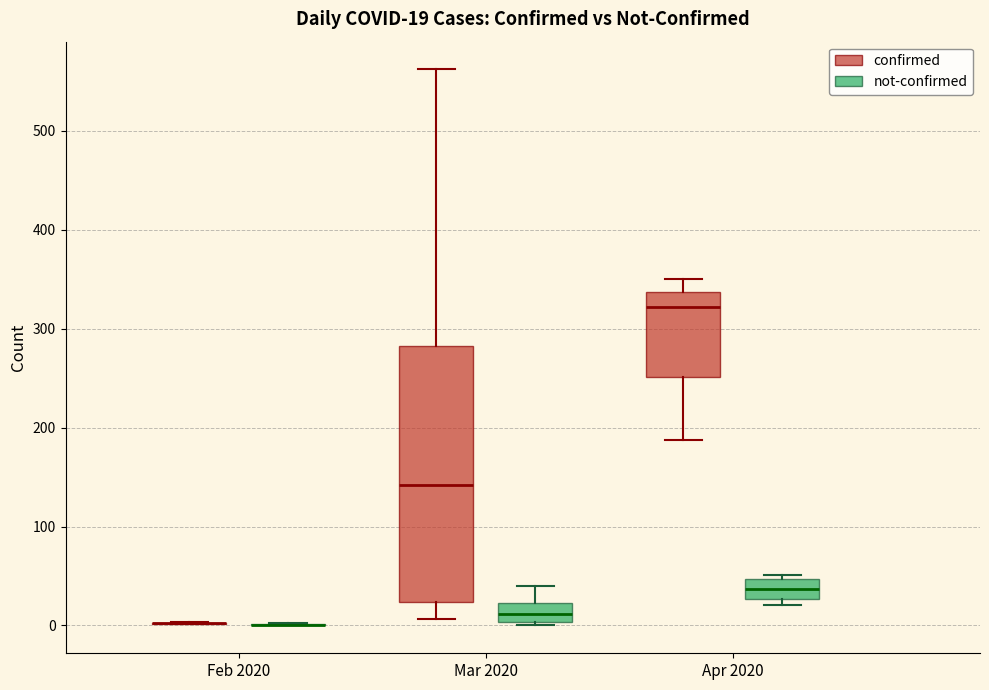

Comparing the boxes themselves (not the whiskers), which one is the tallest?

Mar 2020 (confirmed)